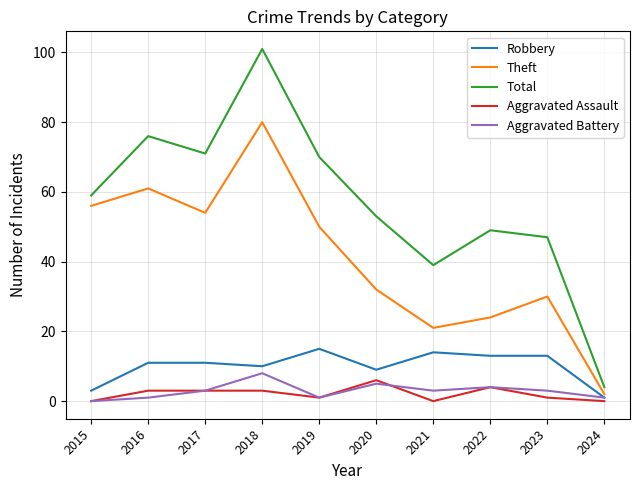

Where is Aggravated Battery nearest to the value 4?

2022